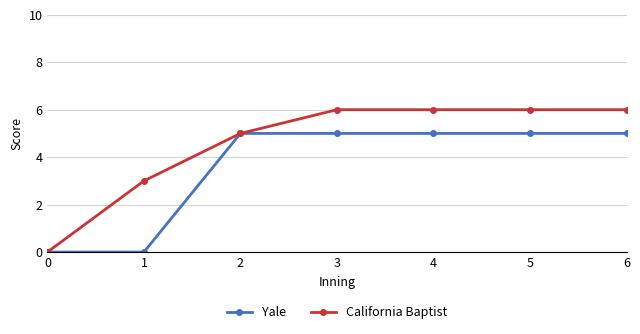

The value of California Baptist at 4 is 8. True or false?

False